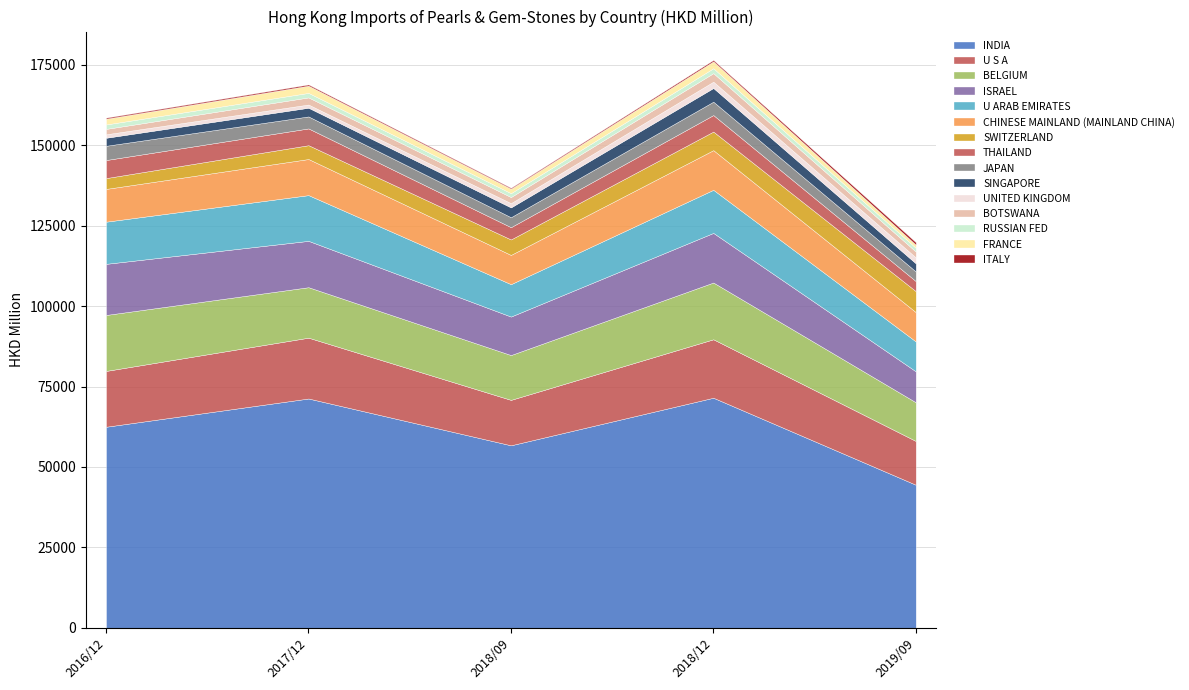

How many values in the 201809 series are below 3813?

7